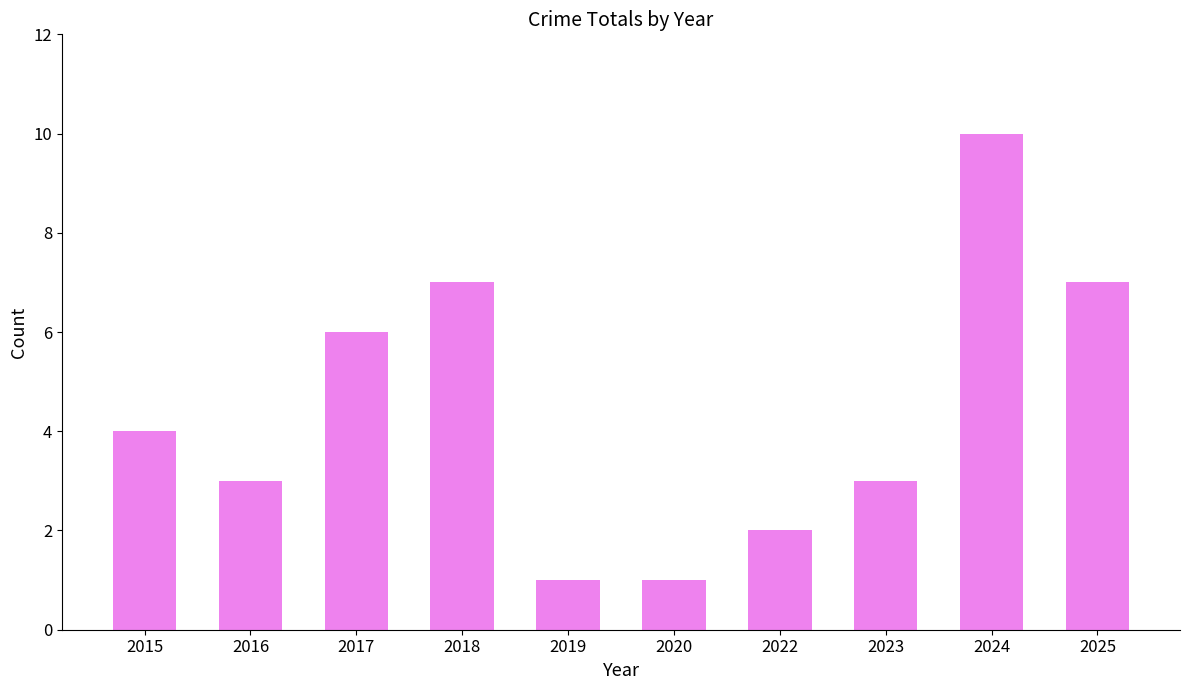

Approximately how many times larger is the value at 2020 compared to 2016?

0.3